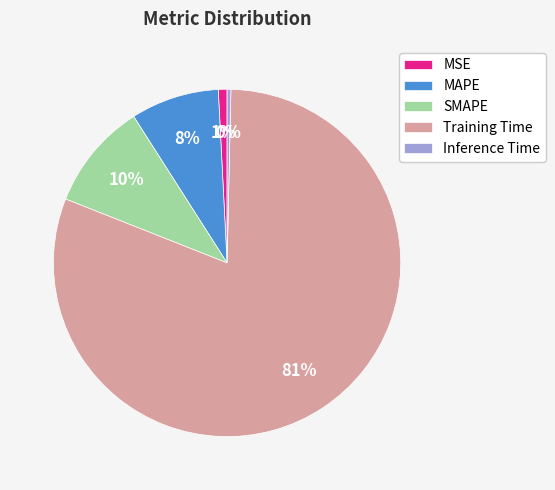

Is the sum of Training Time and MAPE greater than half?

Yes